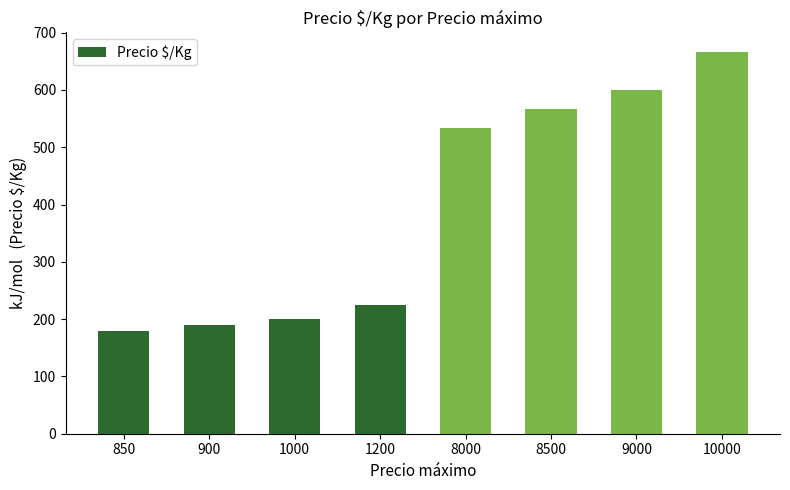

Are the bars grouped side by side (vs. stacked)?

No